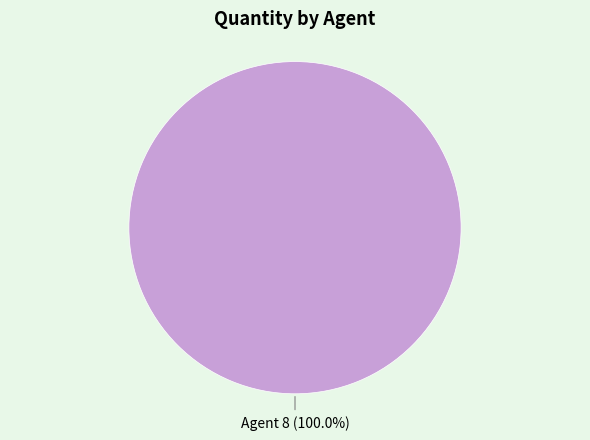

Rank the categories by value from highest to lowest.

Agent 8 (100.0%)